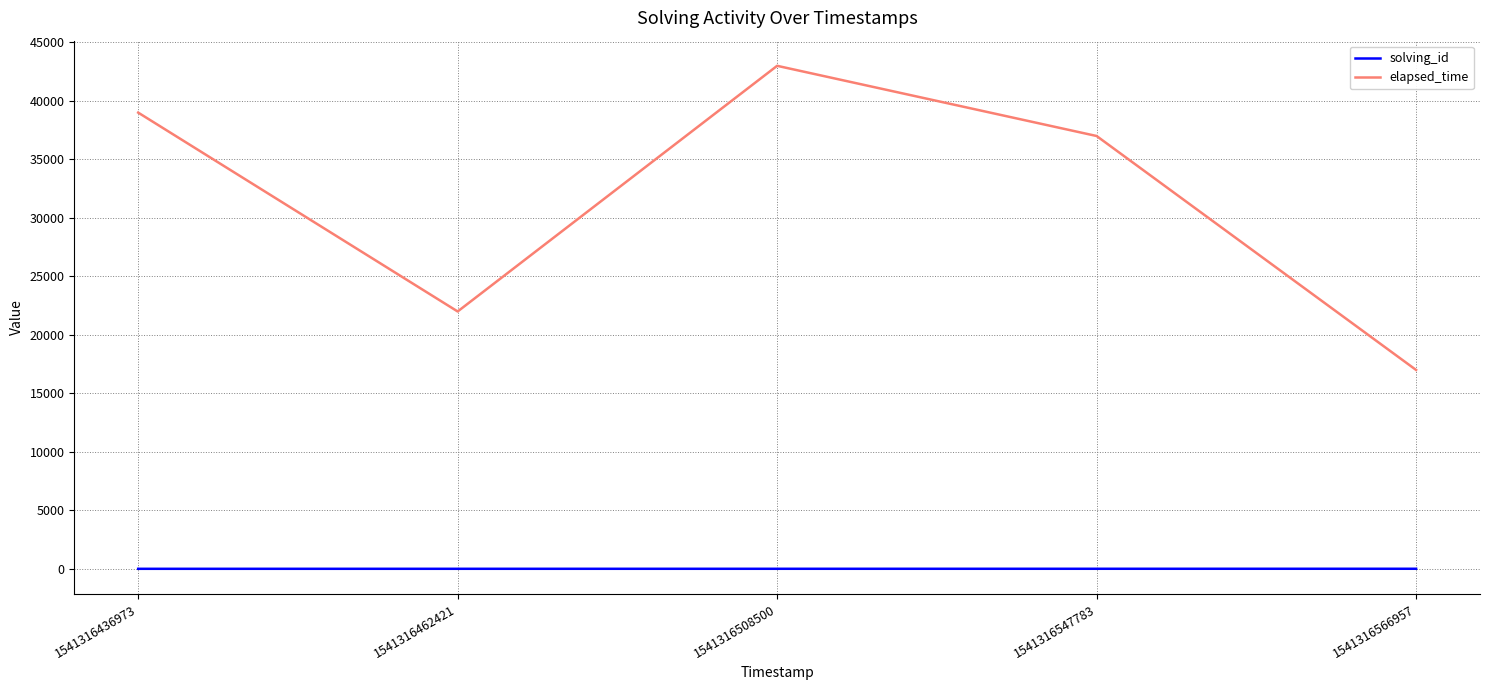

Is this an area chart (filled region under the line)?

No